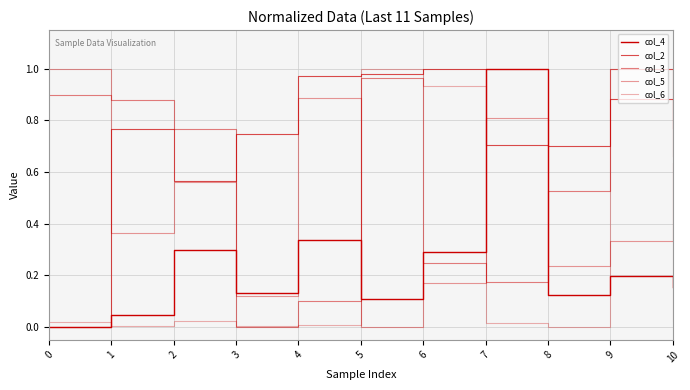

Reading left to right, list all the values displayed in this chart.

col_4: 0=0.0	1=0.0	2=0.3	3=0.1	4=0.3	5=0.1	6=0.3	7=1.0	8=0.1	9=0.2	10=0.2
col_2: 0=0.0	1=0.8	2=0.6	3=0.7	4=1.0	5=1.0	6=1.0	7=0.7	8=0.7	9=0.9	10=0.8
col_3: 0=0.9	1=0.9	2=0.8	3=0.0	4=0.1	5=1.0	6=0.2	7=0.2	8=0.5	9=1.0	10=0.7
col_5: 0=1.0	1=0.4	2=0.6	3=0.1	4=0.9	5=0.0	6=0.2	7=0.8	8=0.2	9=0.3	10=0.6
col_6: 0=0.0	1=0.0	2=0.0	3=0.0	4=0.0	5=1.0	6=0.9	7=0.0	8=0.0	9=1.0	10=0.0